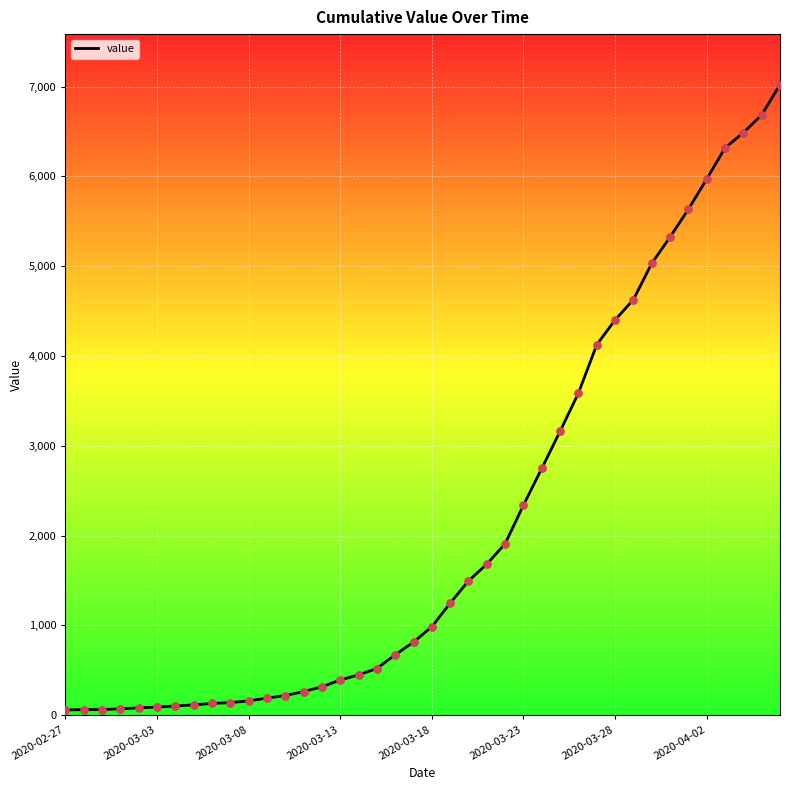

What is the greatest value displayed?

7022